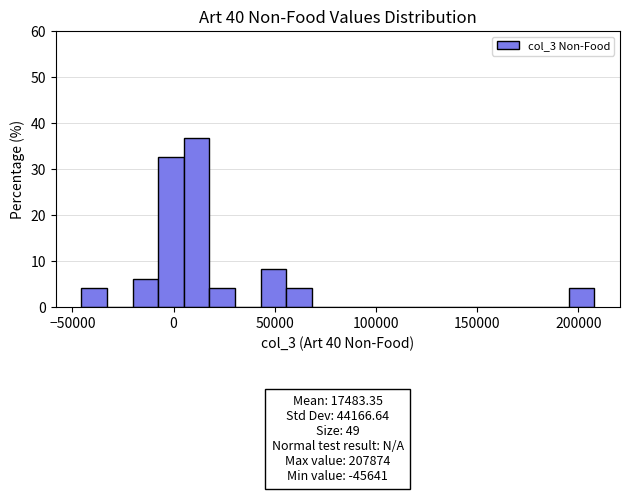

Read against the x-axis, roughly where is the centre of the tallest bar?

10000